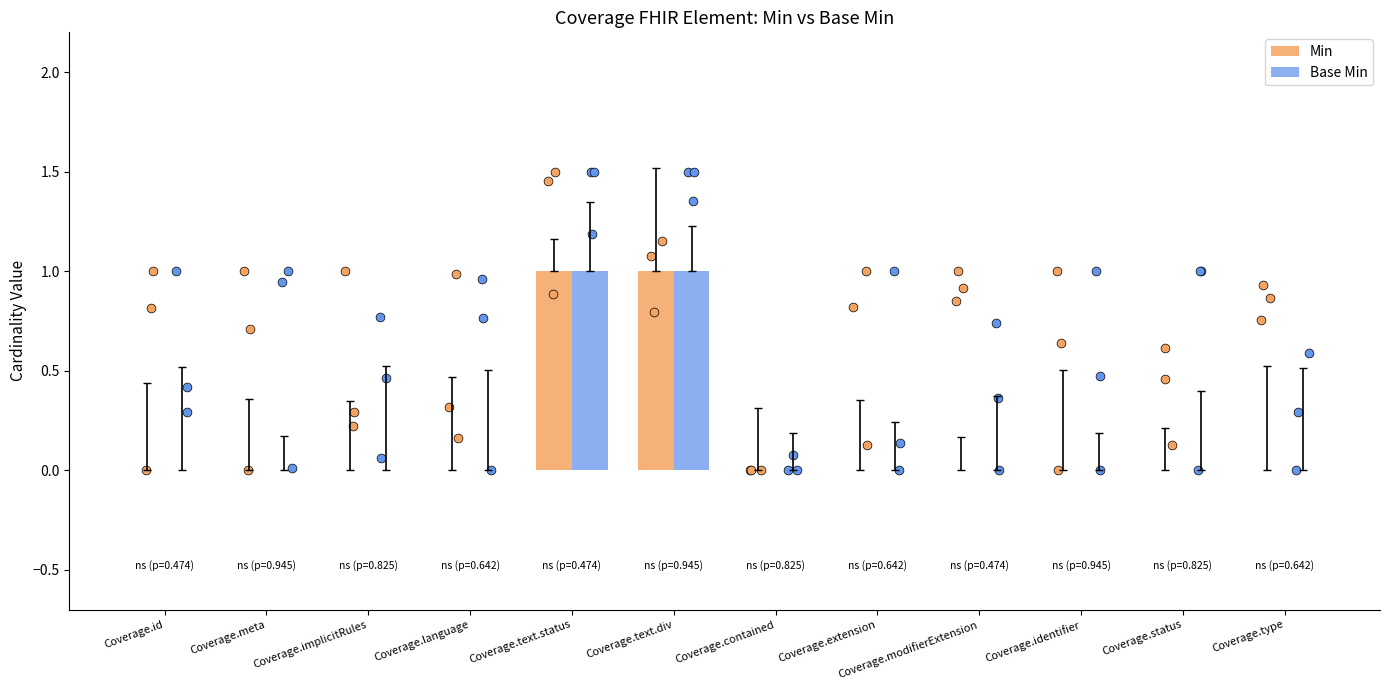

At which category is the sum across all series the highest?

Coverage.text.status